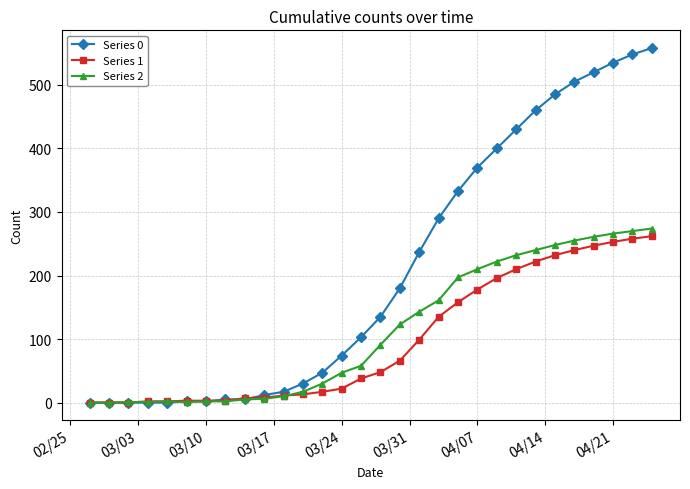

How many series are shown in this chart?

3